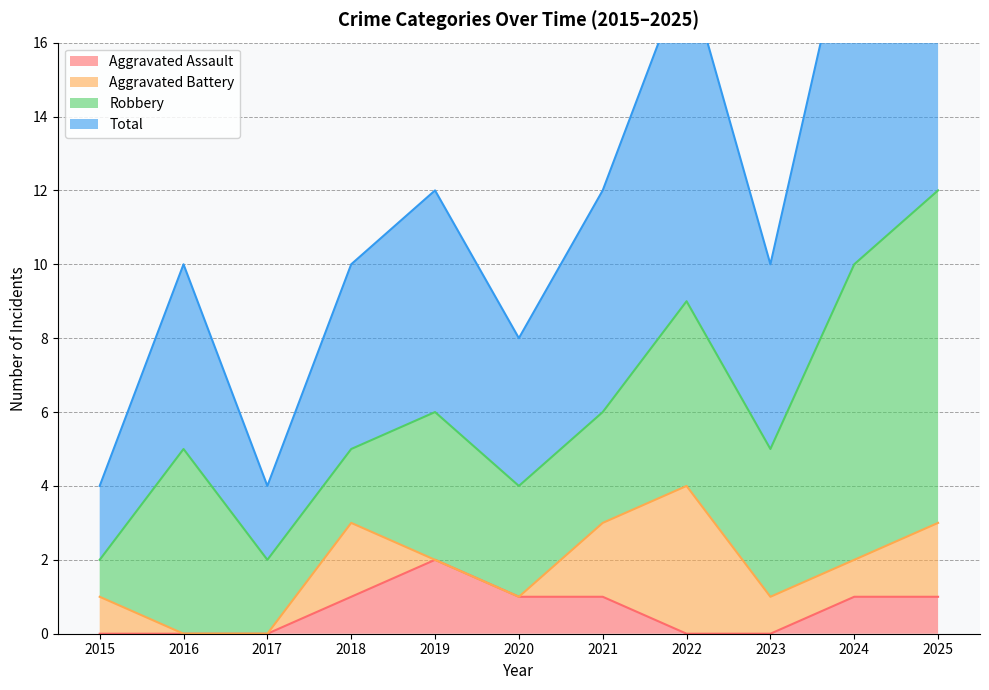

Is it true that Aggravated Assault equals 2 at 2019?

True